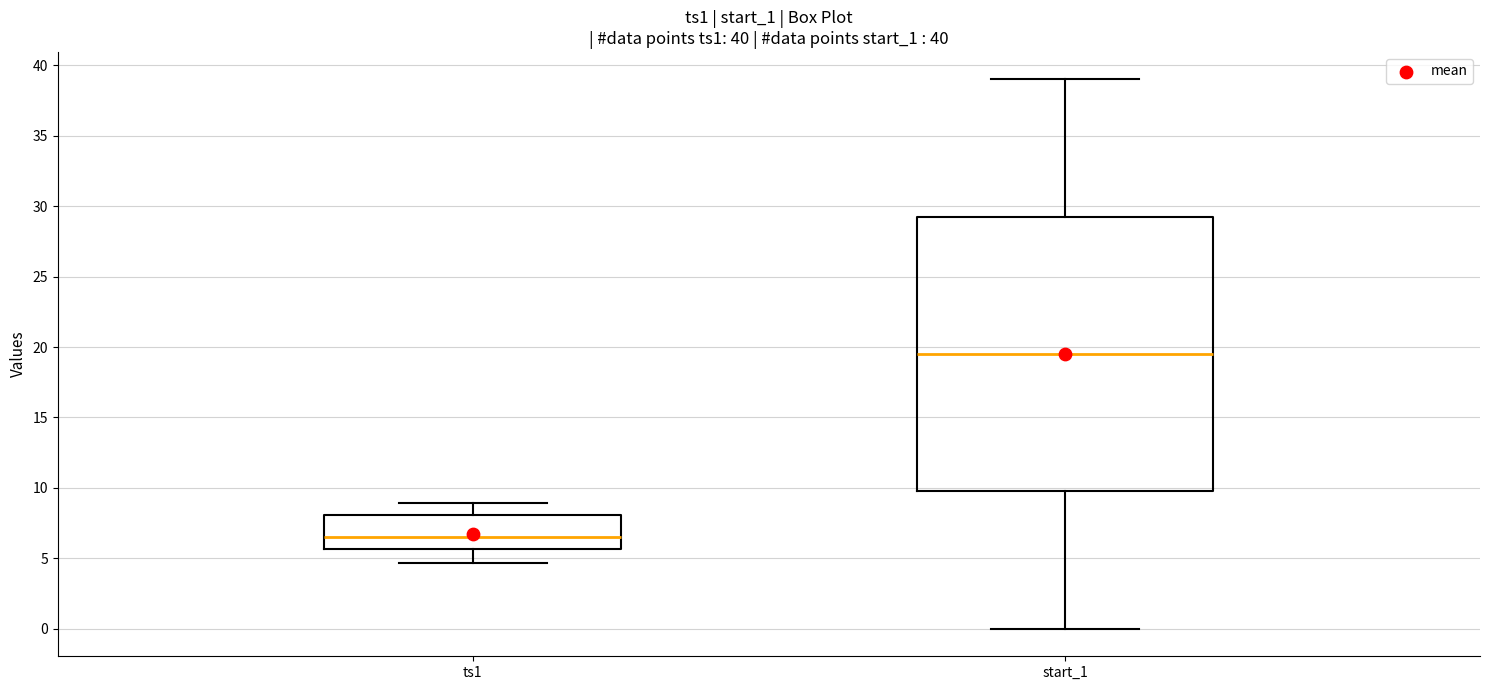

Which box is the tallest, from its lower edge to its upper edge?

start_1